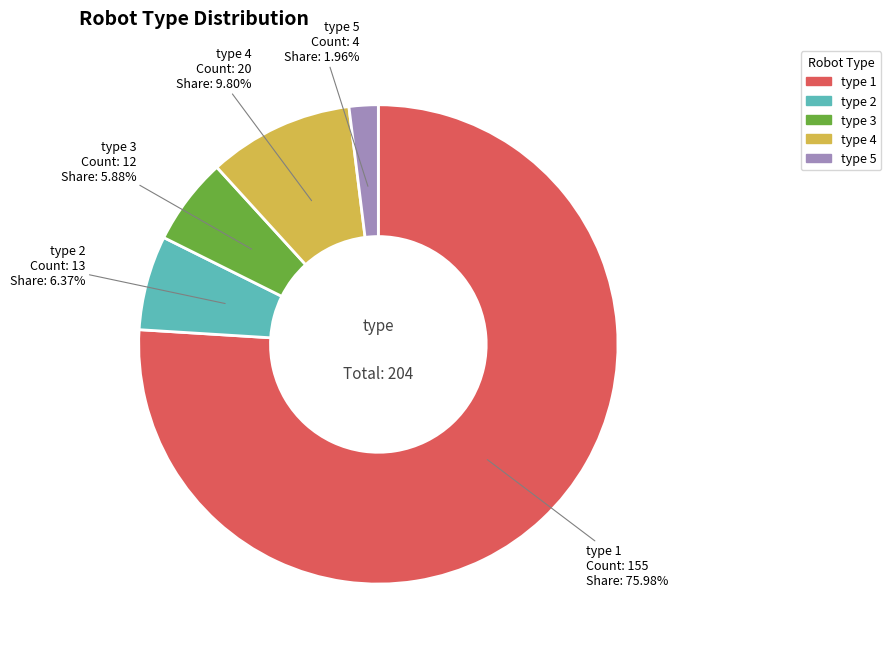

Approximately how many times larger is the value at type 5 compared to type 4?

0.2